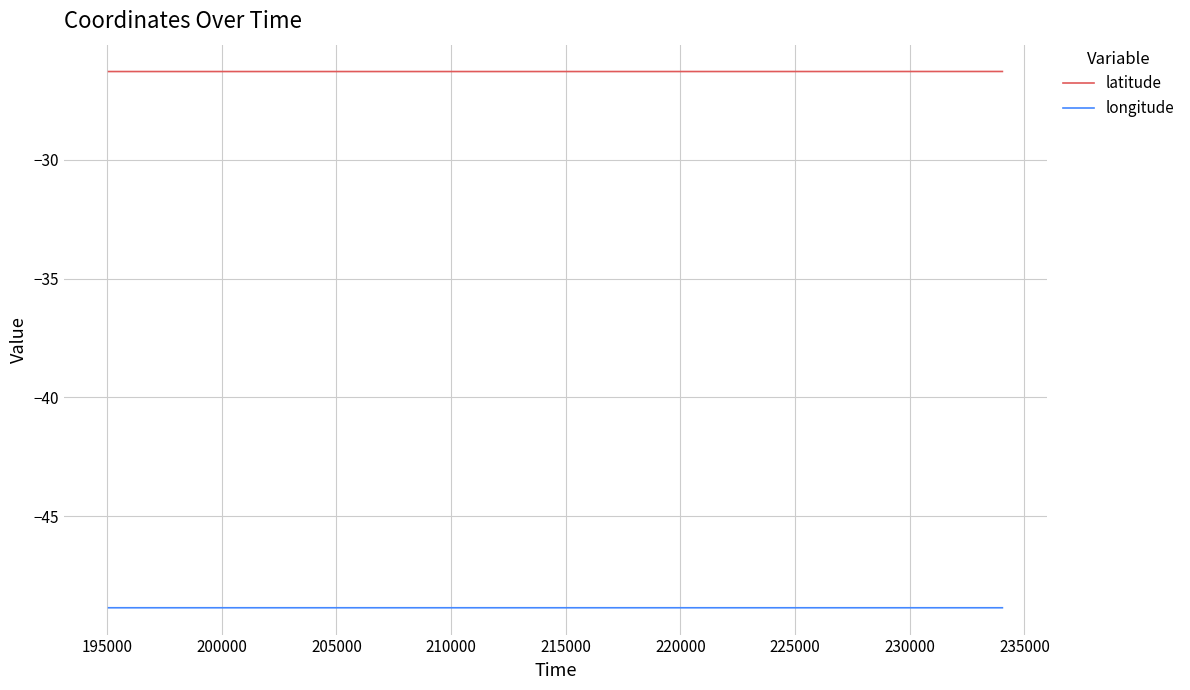

Does the chart display data point markers on the line(s)?

No